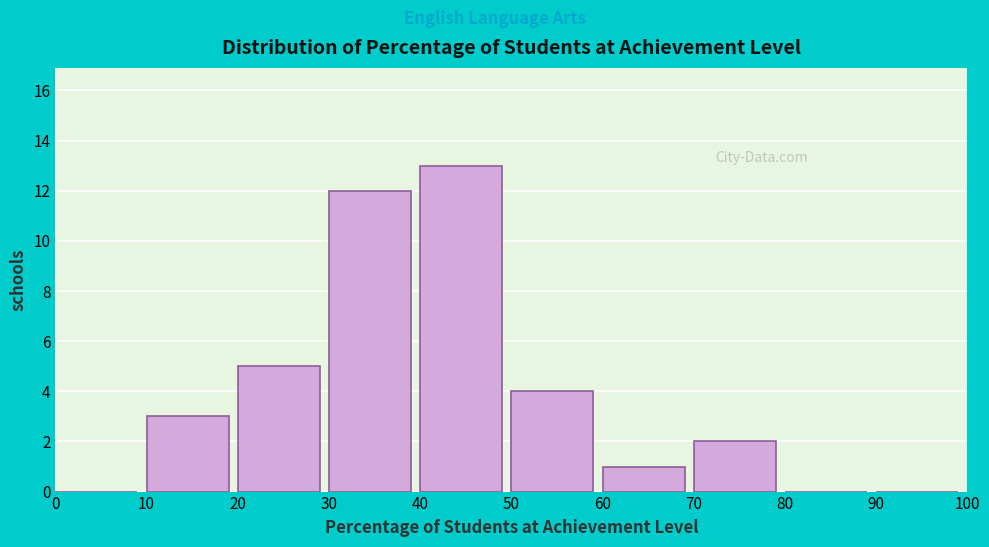

Reading left to right, transcribe all the data shown in this chart.

0=0	10=3	20=5	30=12	40=13	50=4	60=1	70=2	80=0	90=0